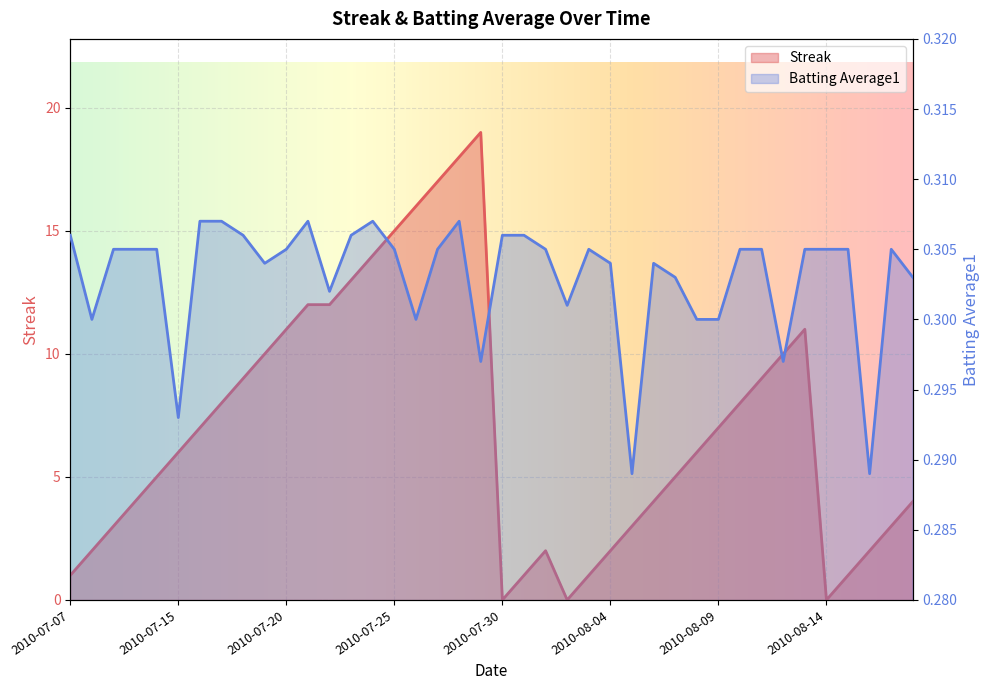

Reading right to left, what are all the values shown in this chart?

Streak: 2010-08-18=4.0	2010-08-17=3.0	2010-08-16=2.0	2010-08-15=1.0	2010-08-14=0.0	2010-08-13=11.0	2010-08-12=10.0	2010-08-11=9.0	2010-08-10=8.0	2010-08-09=7.0	2010-08-08=6.0	2010-08-07=5.0	2010-08-06=4.0	2010-08-05=3.0	2010-08-04=2.0	2010-08-03=1.0	2010-08-02=0.0	2010-08-01=2.0	2010-07-31=1.0	2010-07-30=0.0	2010-07-29=19.0	2010-07-28=18.0	2010-07-27=17.0	2010-07-26=16.0	2010-07-25=15.0	2010-07-24=14.0	2010-07-23=13.0	2010-07-22=12.0	2010-07-21=12.0	2010-07-20=11.0	2010-07-19=10.0	2010-07-18=9.0	2010-07-17=8.0	2010-07-16=7.0	2010-07-15=6.0	2010-07-11=5.0	2010-07-10=4.0	2010-07-09=3.0	2010-07-08=2.0	2010-07-07=1.0
Batting Average1: 2010-08-18=0.3	2010-08-17=0.3	2010-08-16=0.3	2010-08-15=0.3	2010-08-14=0.3	2010-08-13=0.3	2010-08-12=0.3	2010-08-11=0.3	2010-08-10=0.3	2010-08-09=0.3	2010-08-08=0.3	2010-08-07=0.3	2010-08-06=0.3	2010-08-05=0.3	2010-08-04=0.3	2010-08-03=0.3	2010-08-02=0.3	2010-08-01=0.3	2010-07-31=0.3	2010-07-30=0.3	2010-07-29=0.3	2010-07-28=0.3	2010-07-27=0.3	2010-07-26=0.3	2010-07-25=0.3	2010-07-24=0.3	2010-07-23=0.3	2010-07-22=0.3	2010-07-21=0.3	2010-07-20=0.3	2010-07-19=0.3	2010-07-18=0.3	2010-07-17=0.3	2010-07-16=0.3	2010-07-15=0.3	2010-07-11=0.3	2010-07-10=0.3	2010-07-09=0.3	2010-07-08=0.3	2010-07-07=0.3